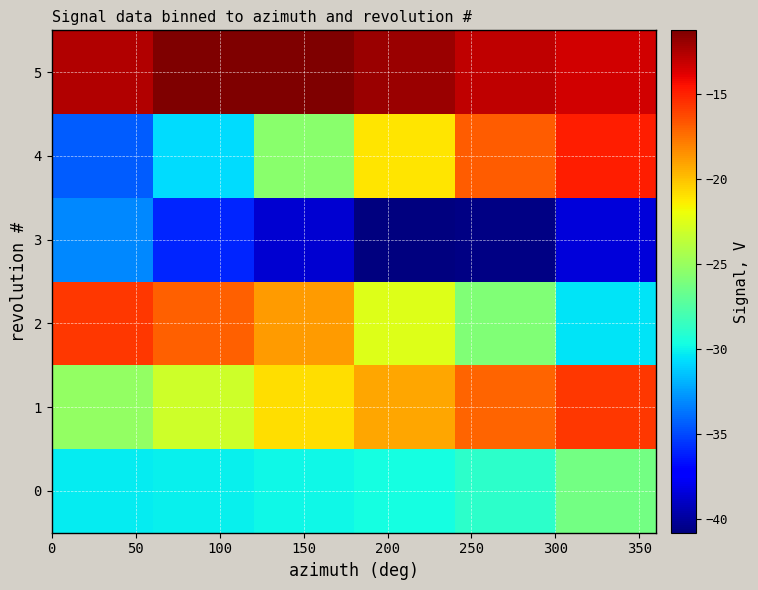

Reading left to right, extract all data points from this chart.

0: -30.2	-30.1	-29.9	-29.7	-28.9	-26.3
1: -25.2	-23.1	-20.9	-19.2	-17.1	-15.7
2: -15.7	-17.0	-18.9	-22.5	-25.9	-30.5
3: -33.2	-36.1	-38.7	-40.8	-40.6	-38.4
4: -34.4	-30.7	-25.5	-21.1	-16.9	-14.9
5: -12.6	-11.3	-11.4	-12.1	-12.9	-13.5